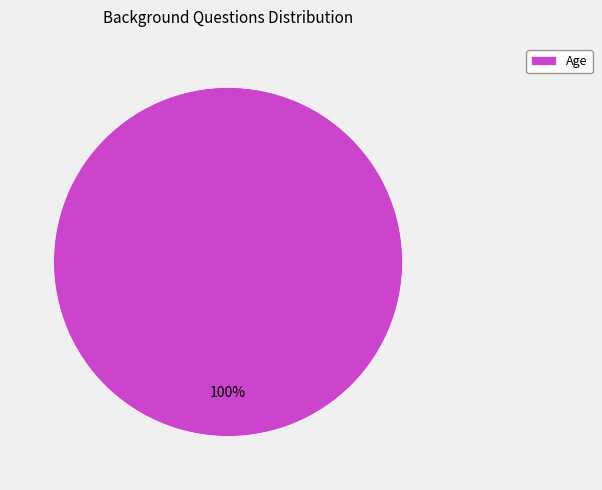

True or false: Age accounts for 100% of the total.

True